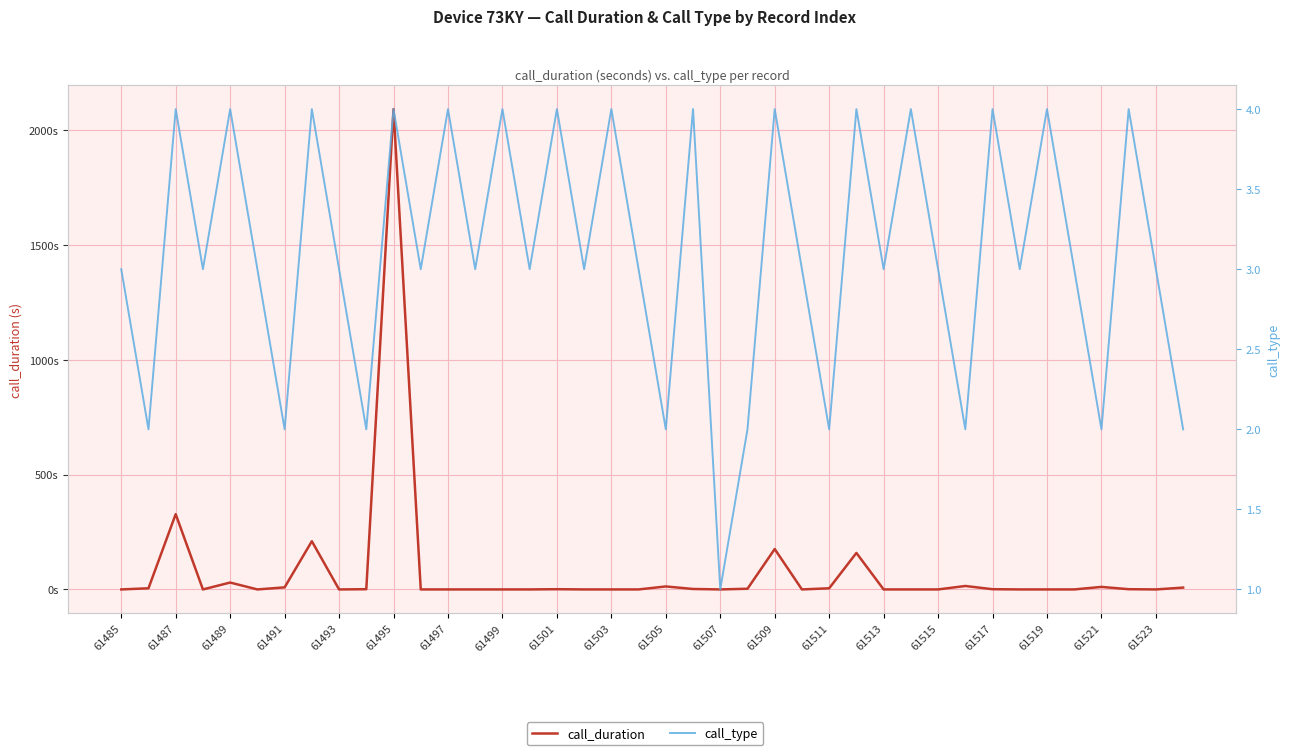

Reading left to right, extract all data points from this chart.

call_duration: 0	5	328	0	30	0	9	210	0	1	2093	0	0	0	0	0	1	0	0	0	13	2	0	3	176	0	5	159	0	0	0	15	1	0	0	0	11	1	0	8
call_type: 3	2	4	3	4	3	2	4	3	2	4	3	4	3	4	3	4	3	4	3	2	4	1	2	4	3	2	4	3	4	3	2	4	3	4	3	2	4	3	2